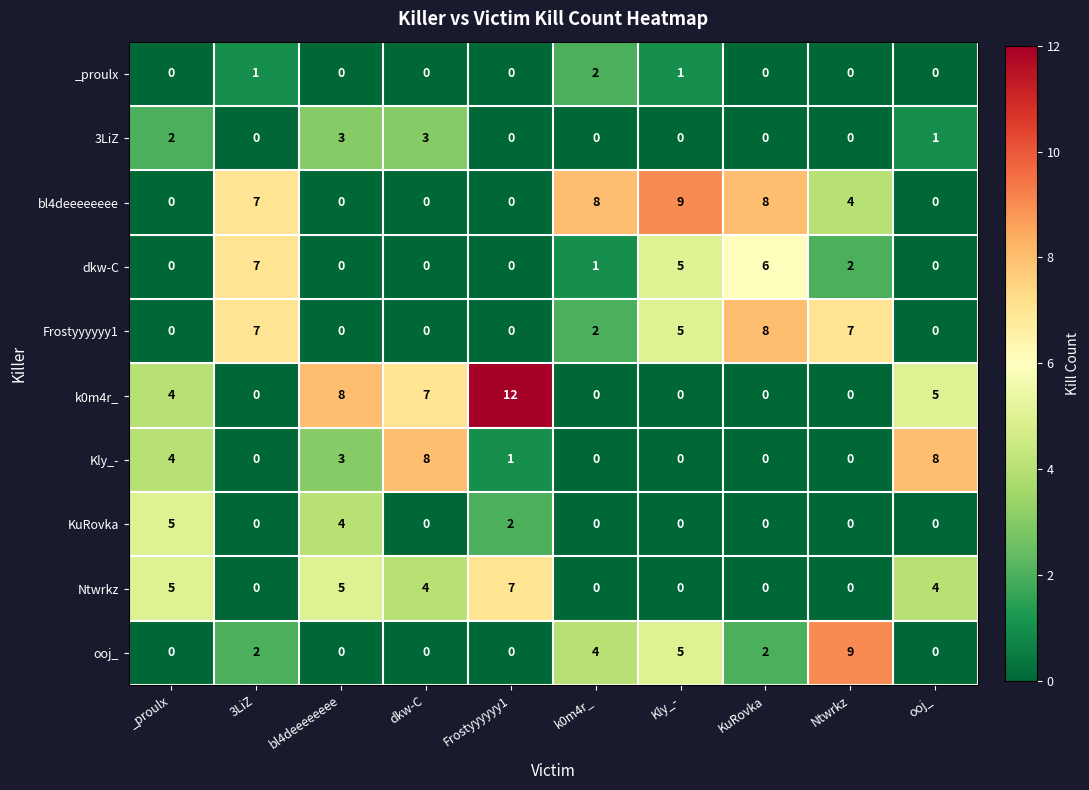

What is the sum of all dkw-C values?

21